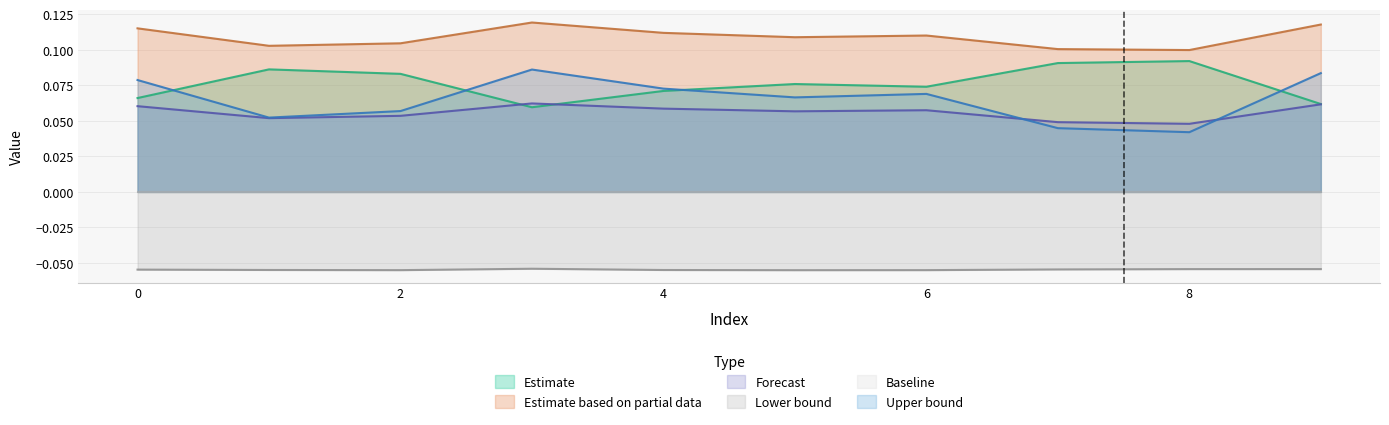

Which series has the largest total across all categories?

Estimate based on partial data